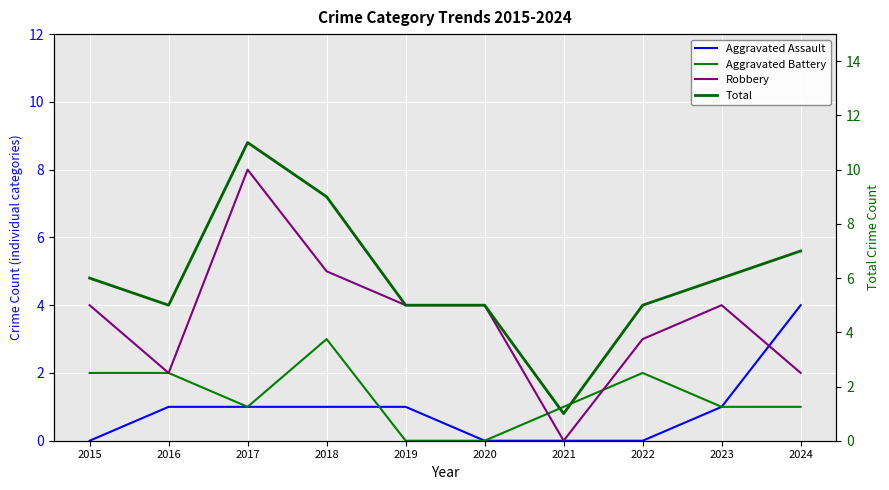

Which series has the largest total across all categories?

Total